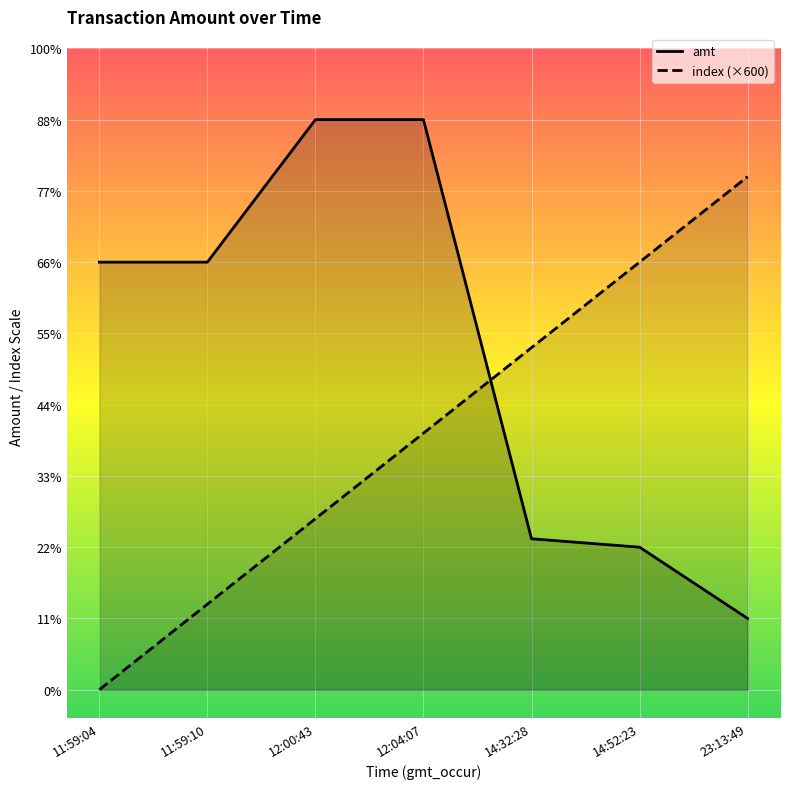

Where do index (×600) and amt first cross each other?

12:04:07 and 14:32:28